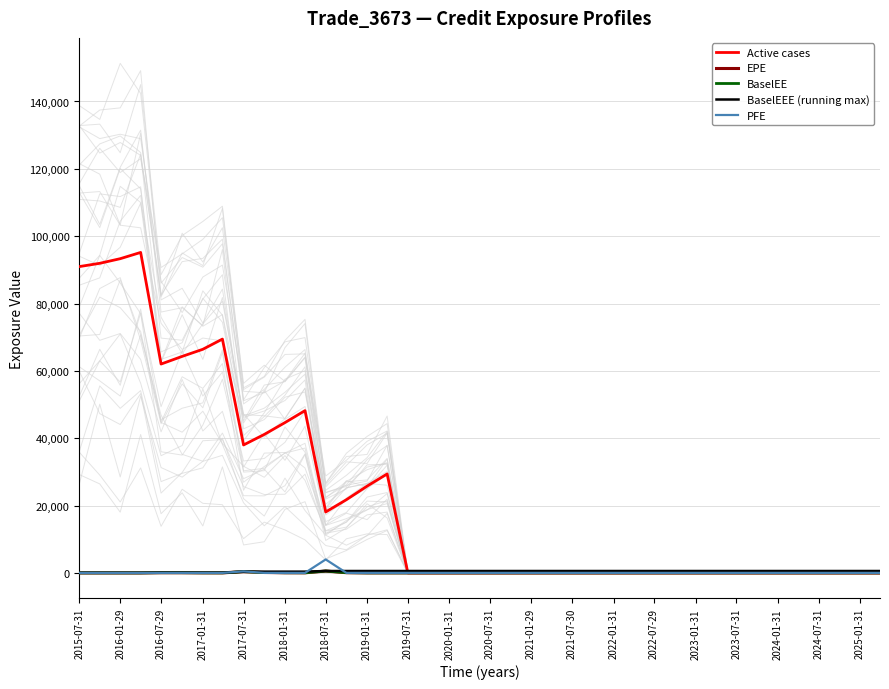

True or false: BaselEE and PFE intersect in this chart.

True